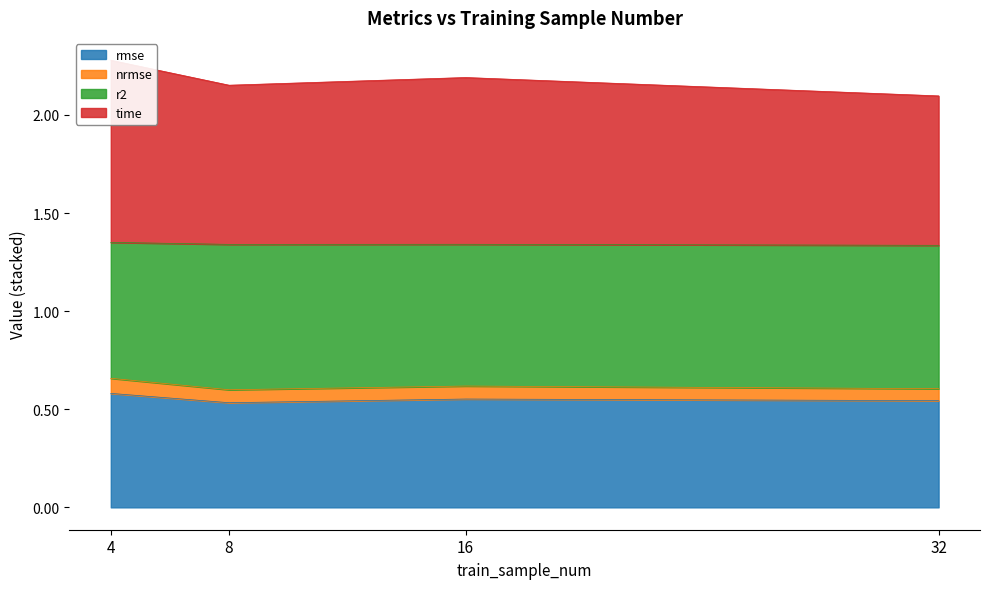

What is the sum of all r2 values?

2.5